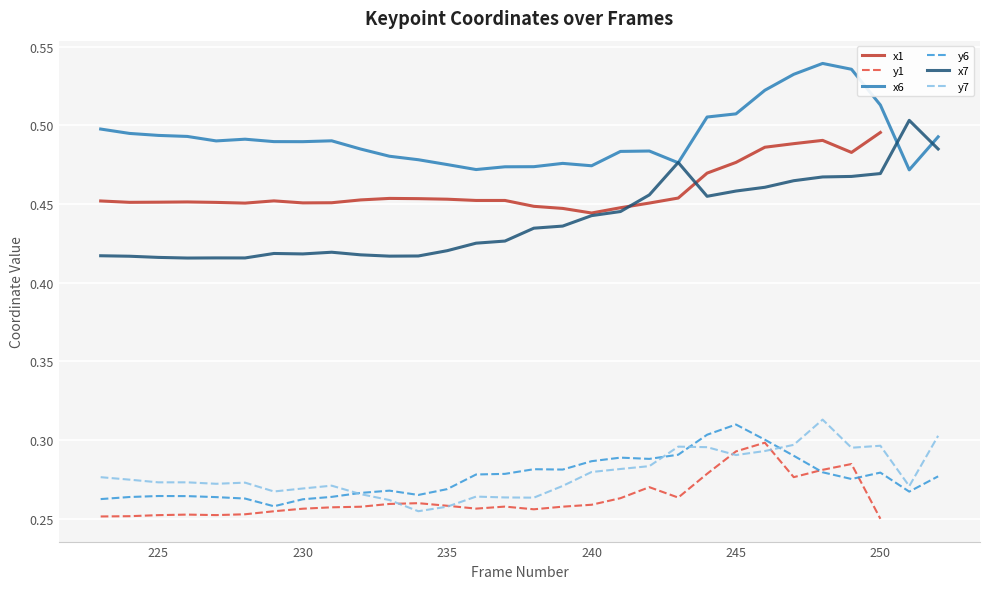

Which series has the largest range (max minus min)?

x7